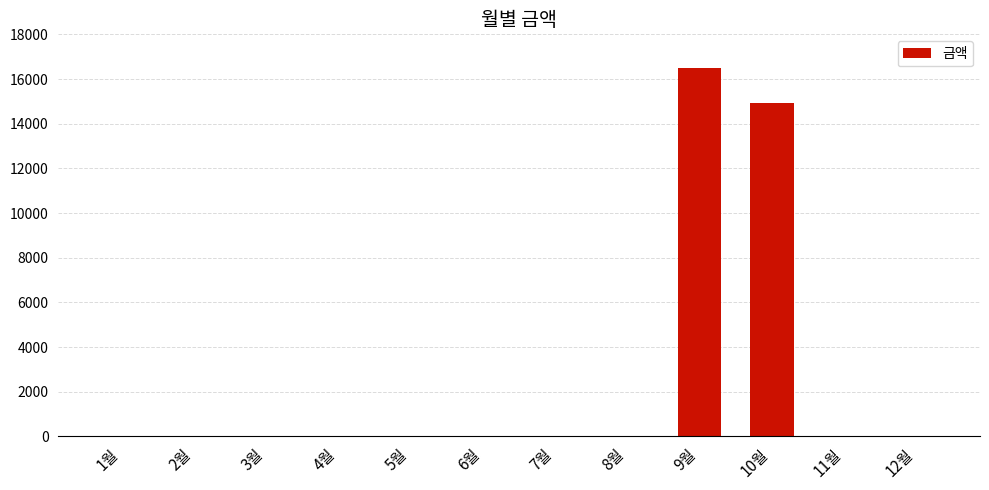

Where is the data nearest to the value 8250?

10월